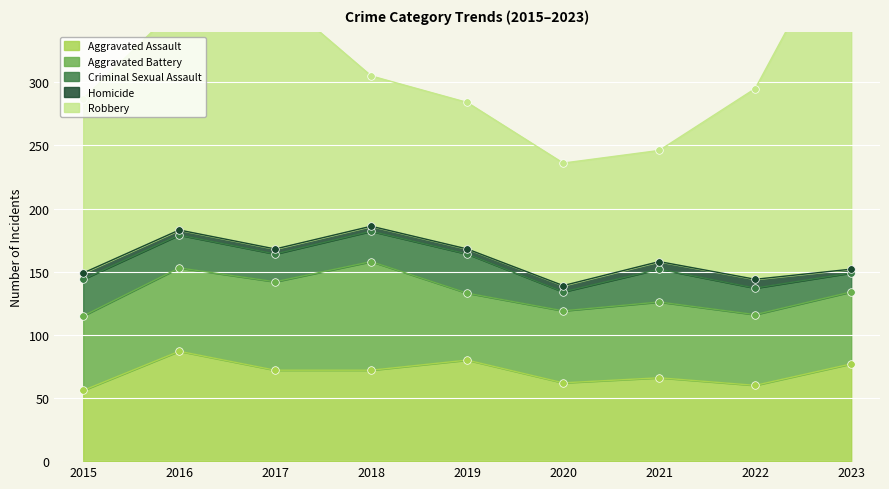

Which series has the largest total across all categories?

Robbery